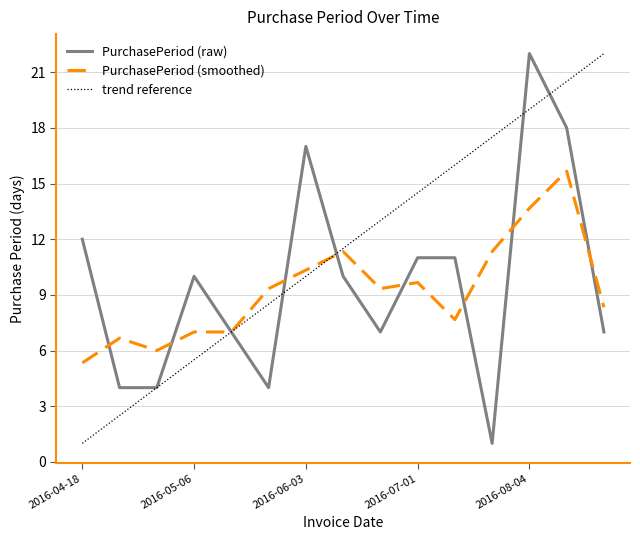

How many data points are above 10?

6